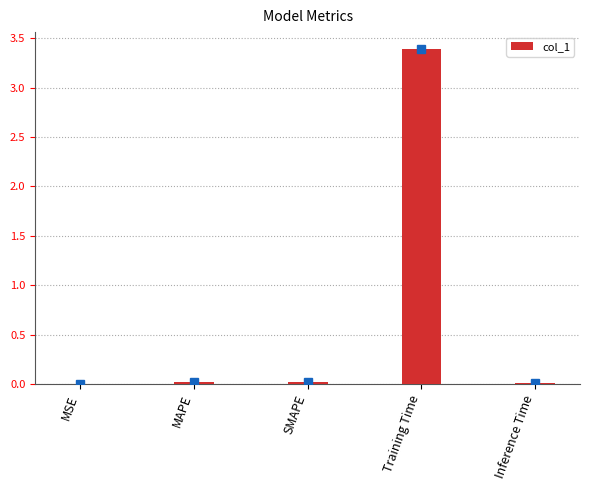

Is it true that the value at Training Time is 3.4?

True